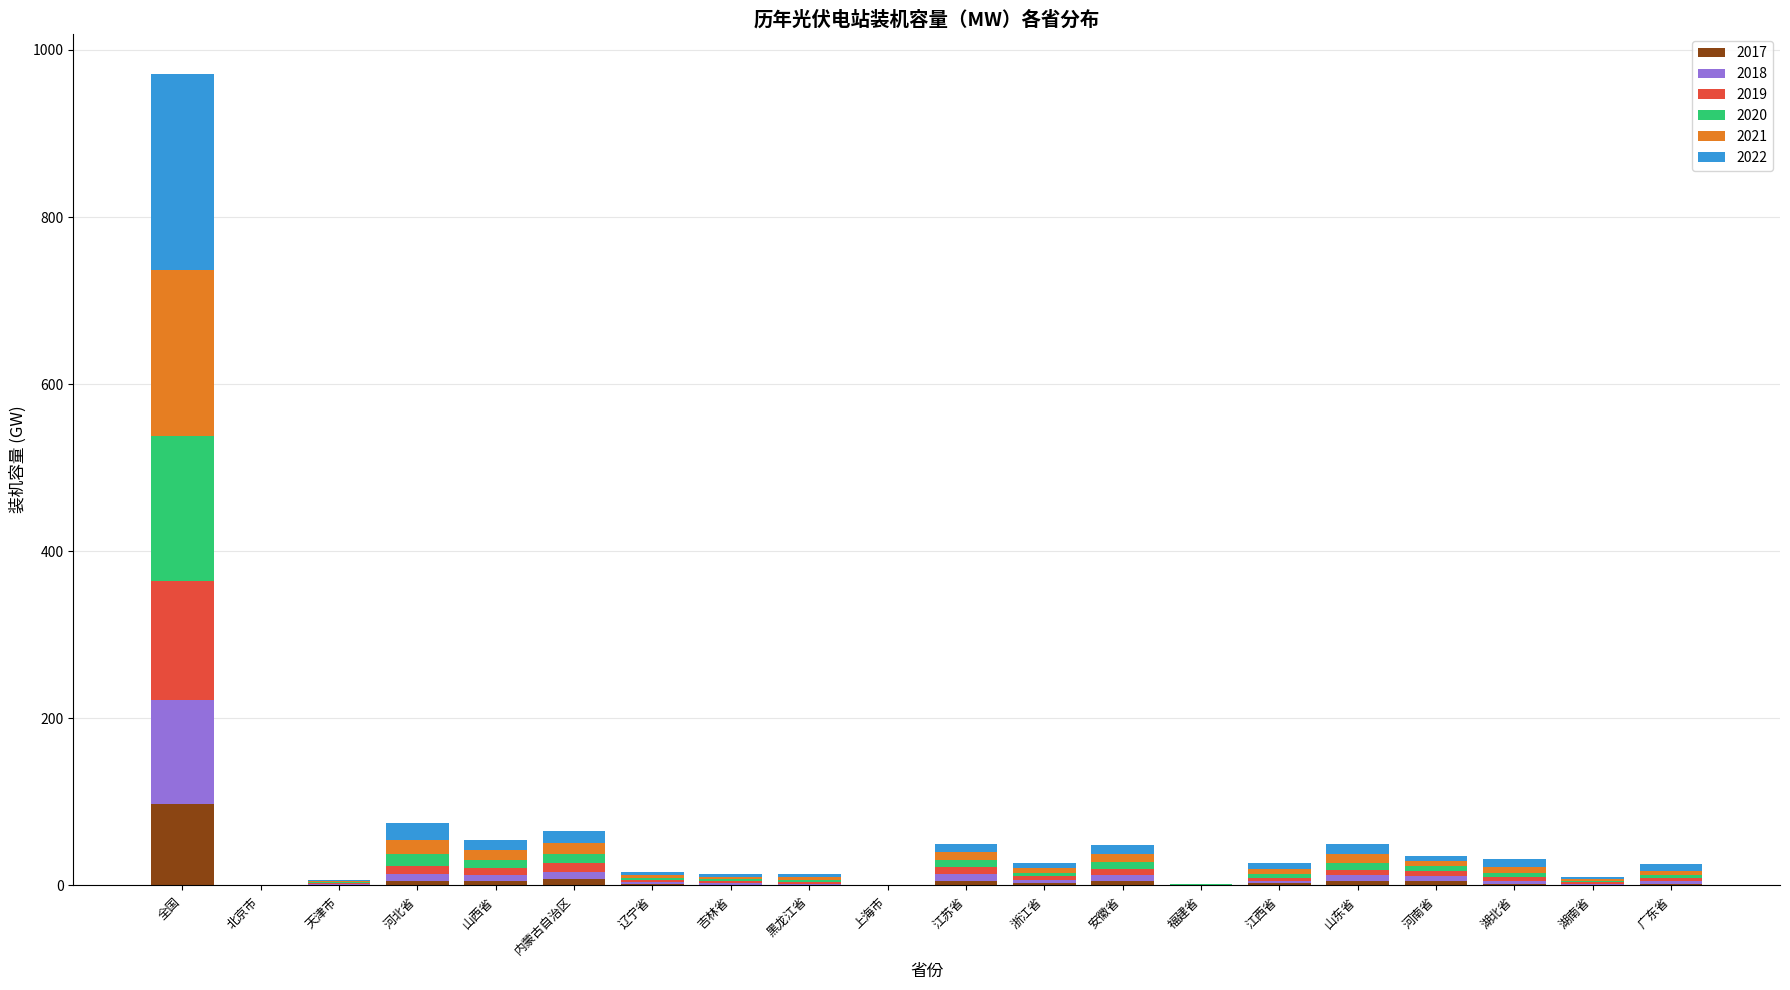

Does the chart contain stacked bars?

Yes